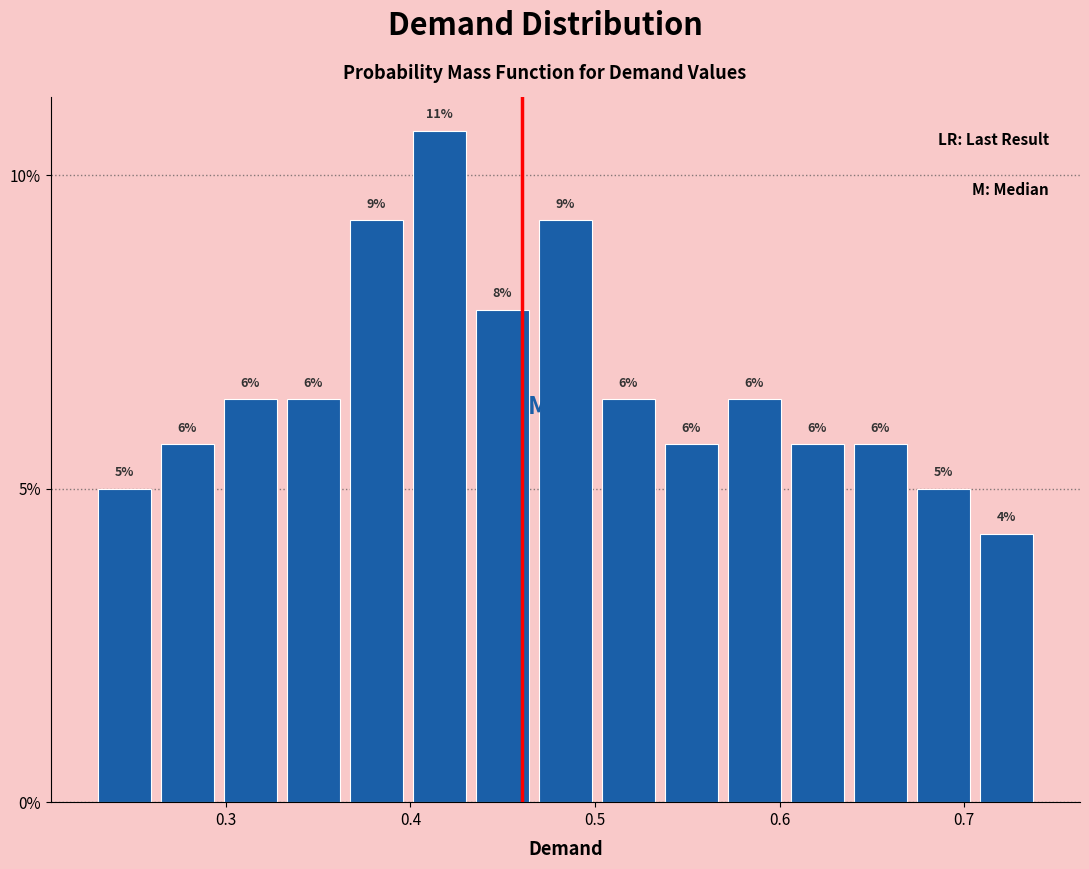

Around what value on the x-axis is the tallest bar? Give the approximate position of its centre, as read against the axis.

0.42